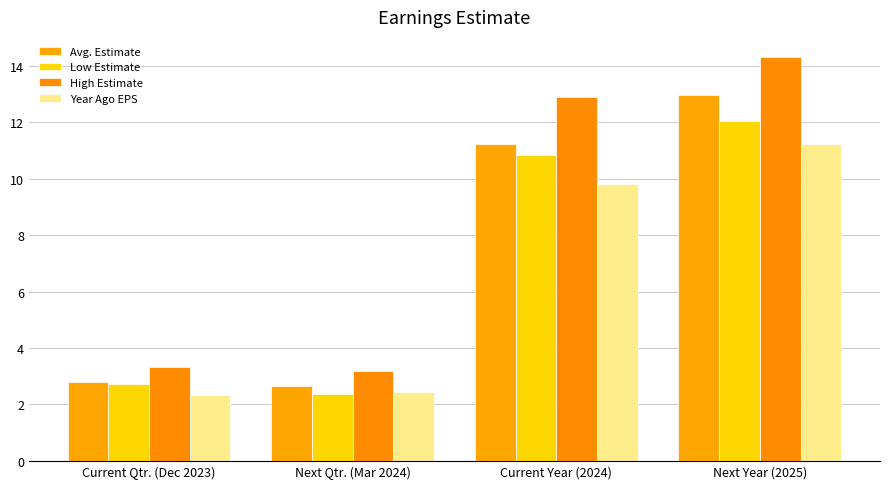

Rank the series at Current Qtr. (Dec 2023) from lowest to highest value.

Year Ago EPS, Low Estimate, Avg. Estimate, High Estimate